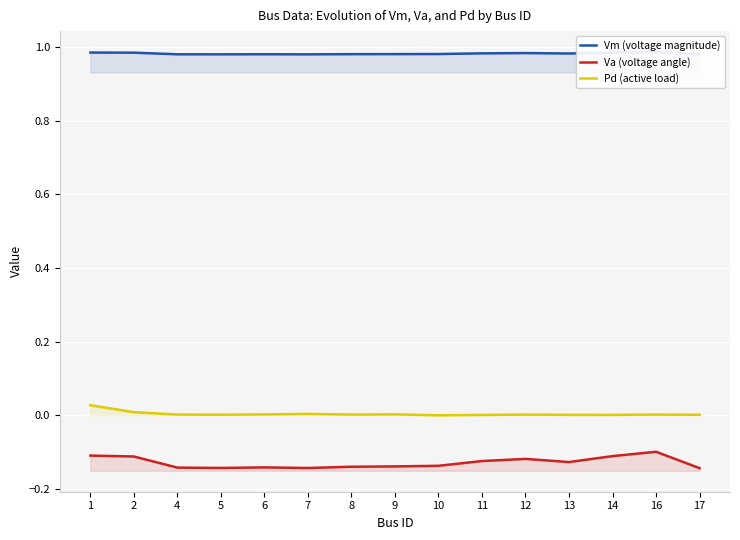

What are all the series names shown in the legend?

Vm (voltage magnitude), Va (voltage angle), Pd (active load)